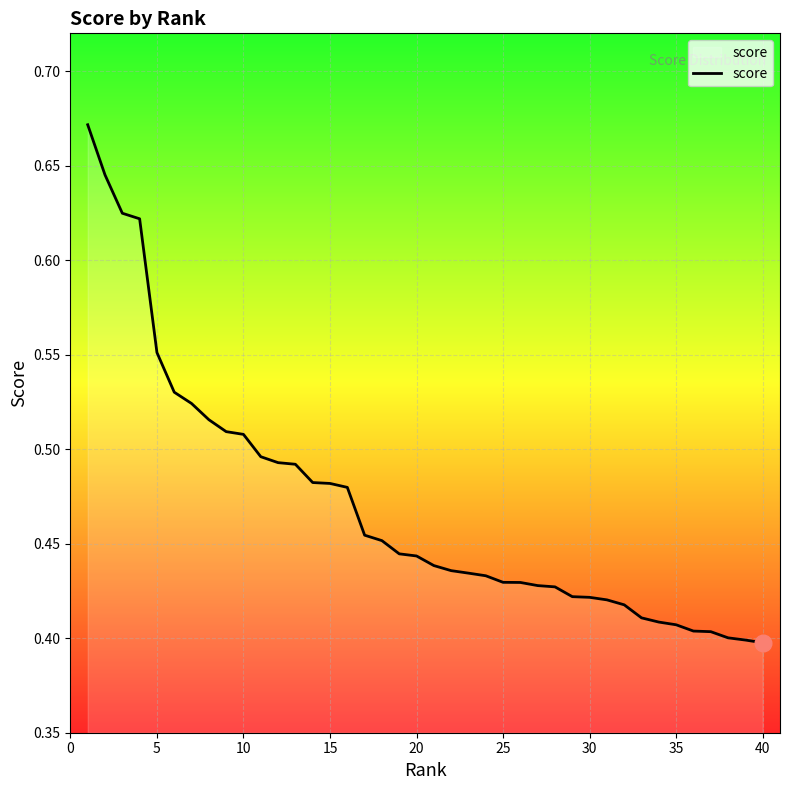

What is the difference between the maximum and minimum values?

0.3